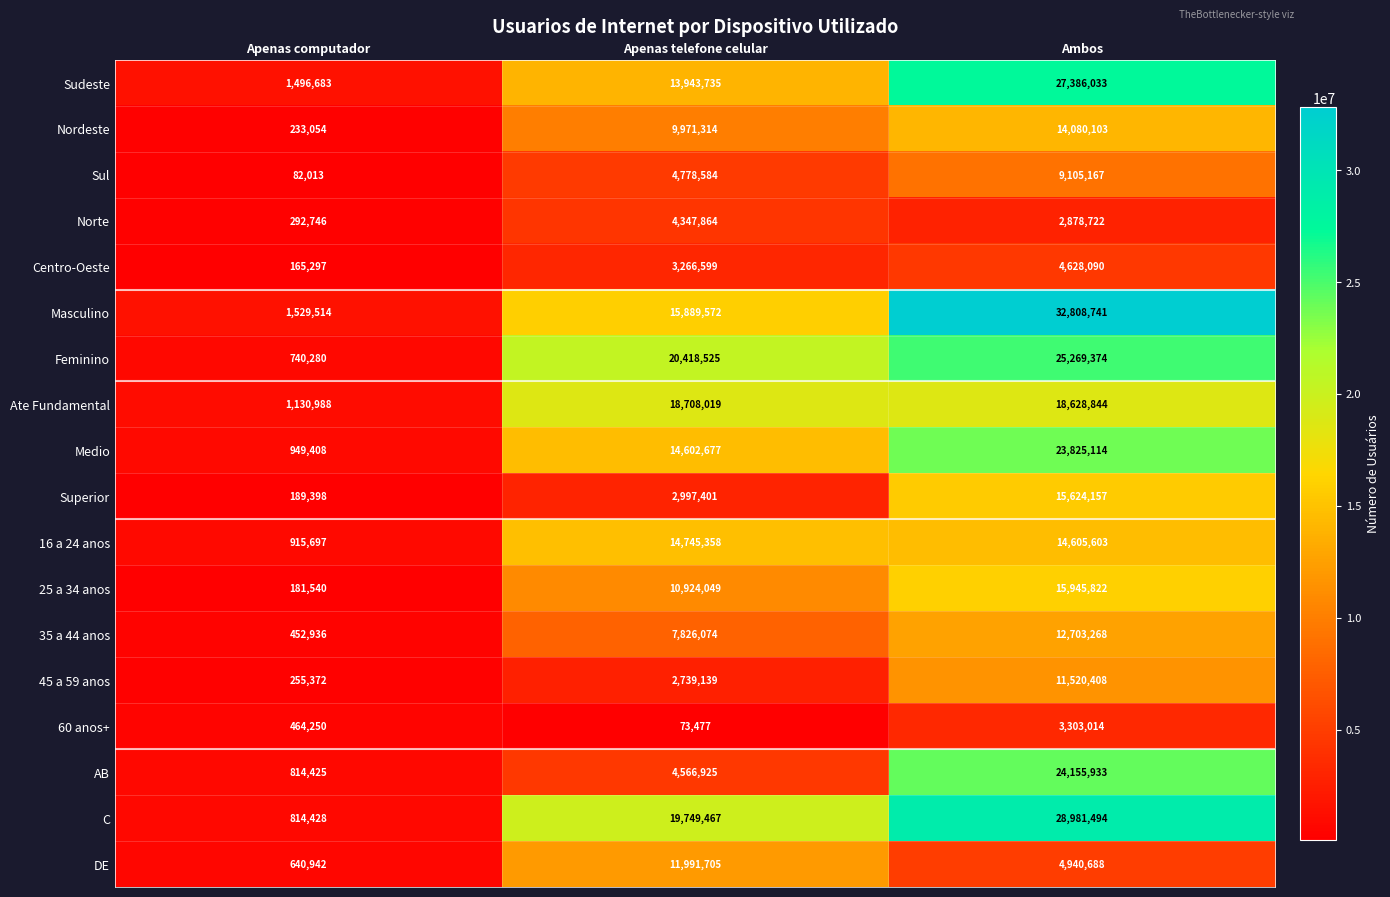

Between Apenas telefone celular and Ambos, which series saw the biggest shift?

AB